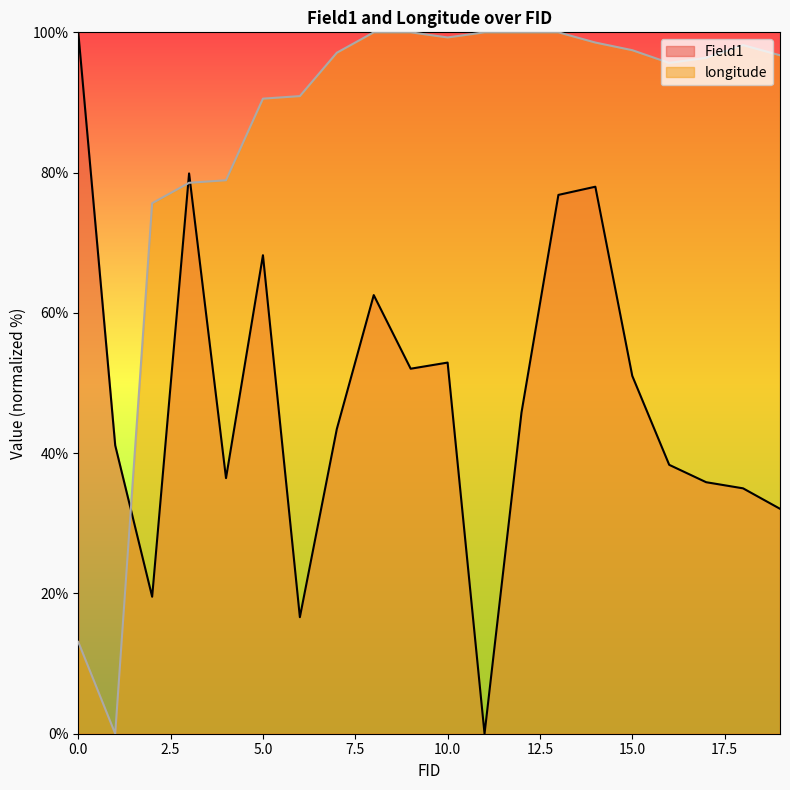

What is the value of the Field1 point at the 4th from the left?

79.9